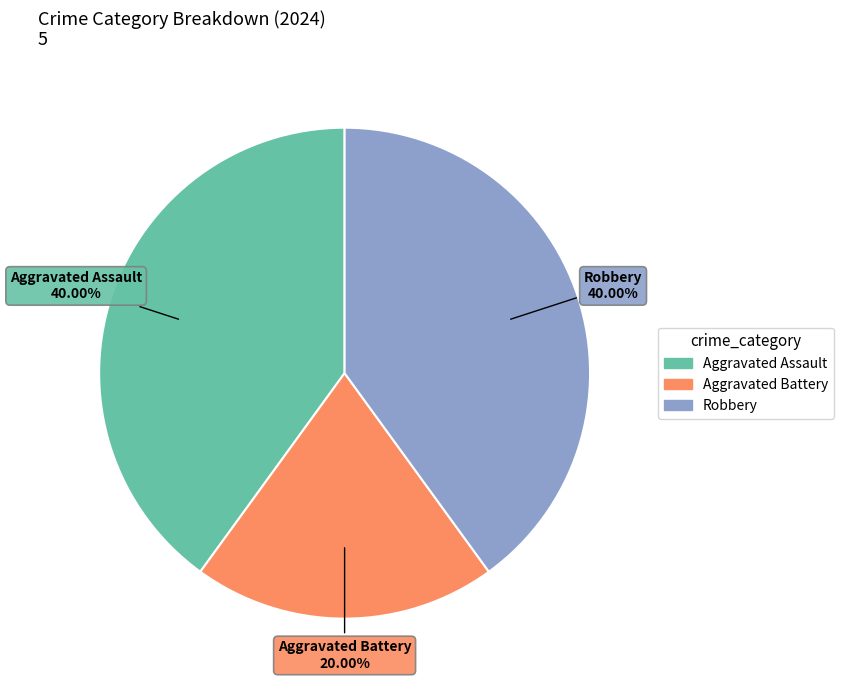

True or false: Aggravated Battery accounts for 20% of the total.

True